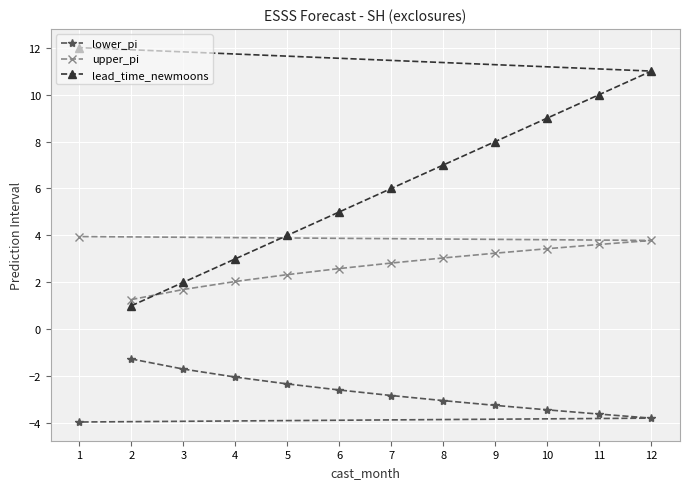

How many distinct data groups are displayed?

3